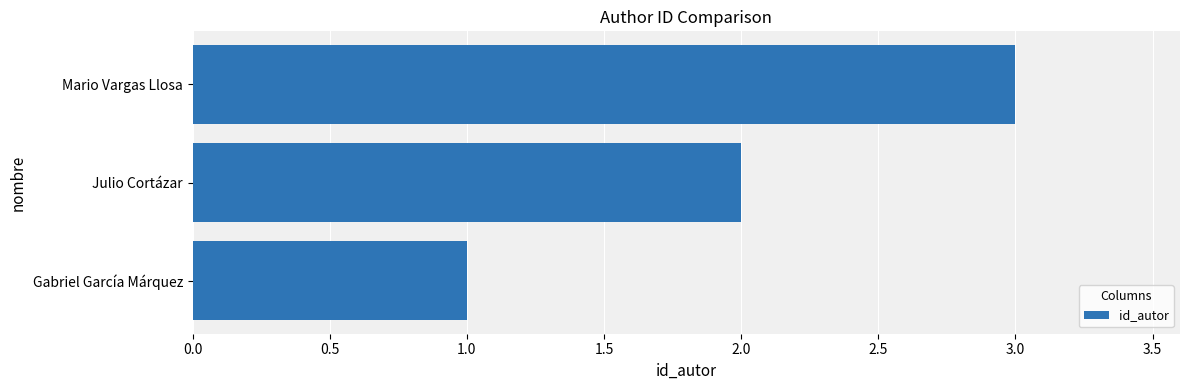

The chart shows a value of 3 at Julio Cortázar. True or false?

False